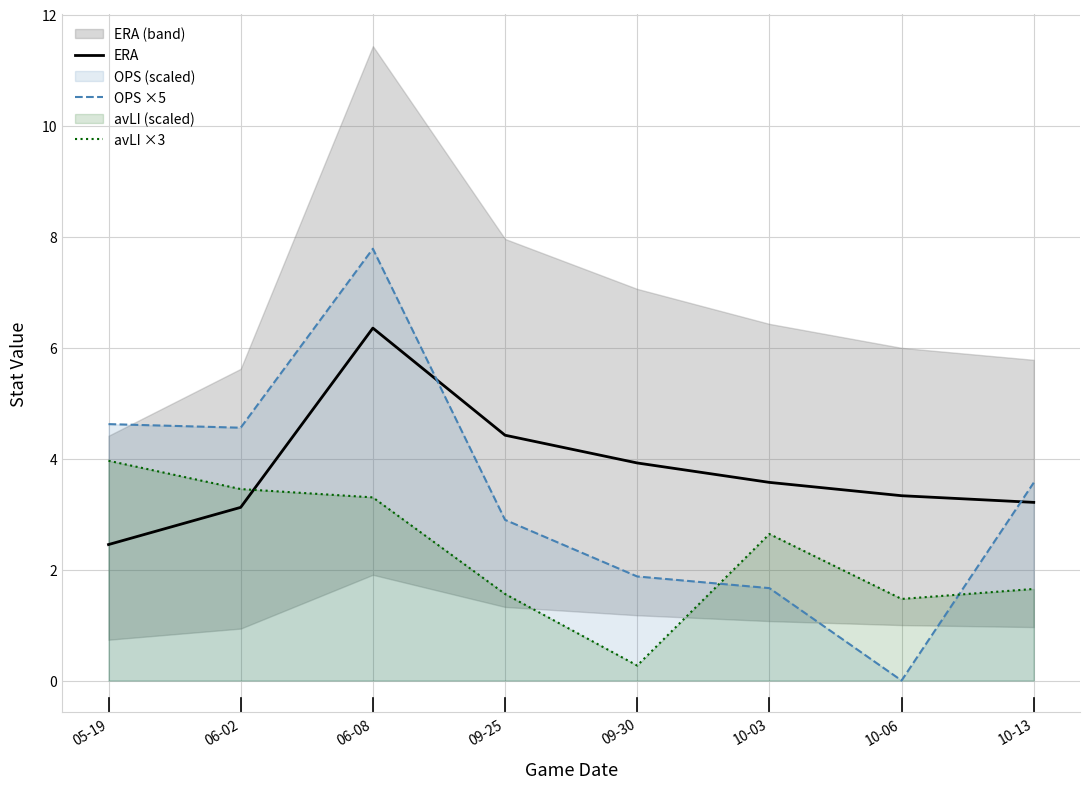

What is the difference between the ERA values at 09-30 and 06-02?

0.8